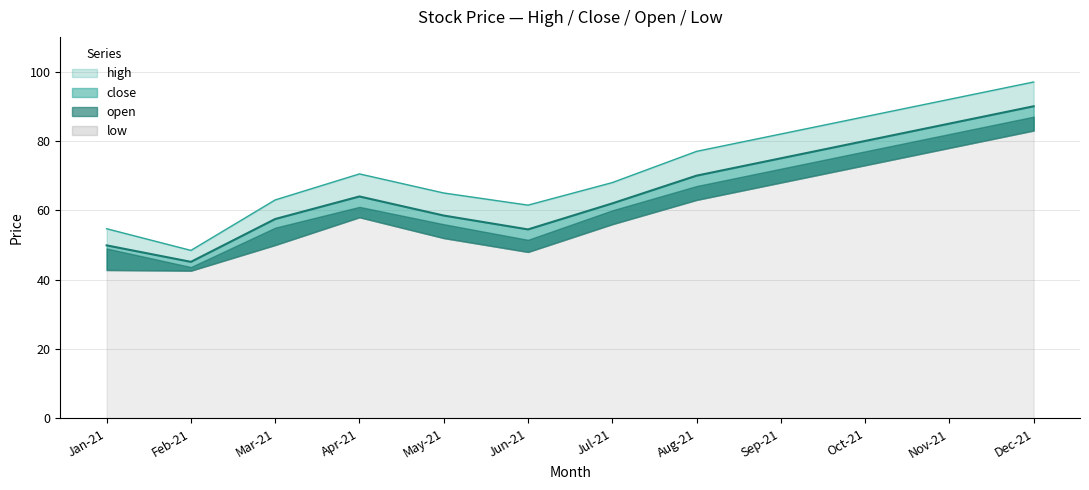

Which category has the highest value across all series?

Dec-21